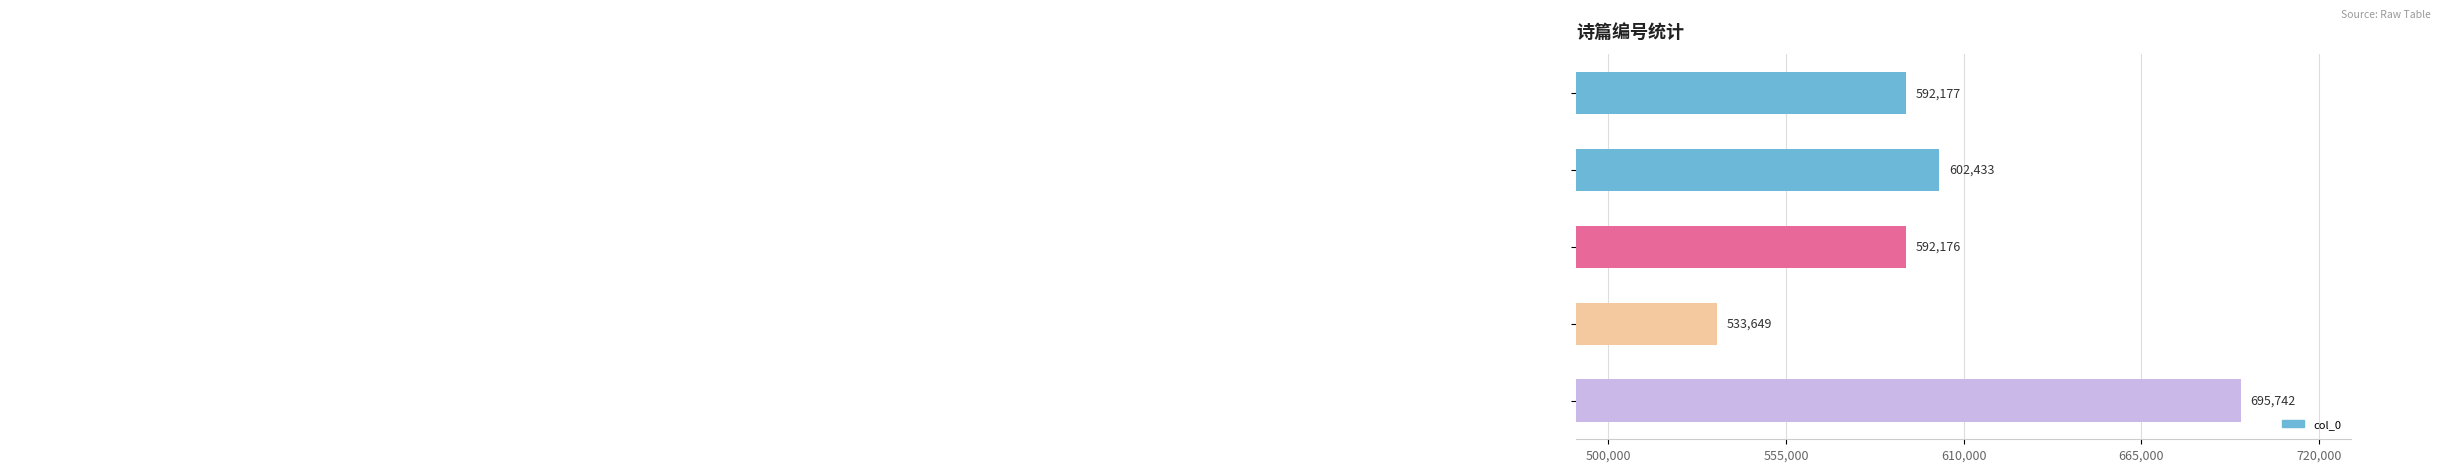

What is the value of the 4th bar from the top?

533649